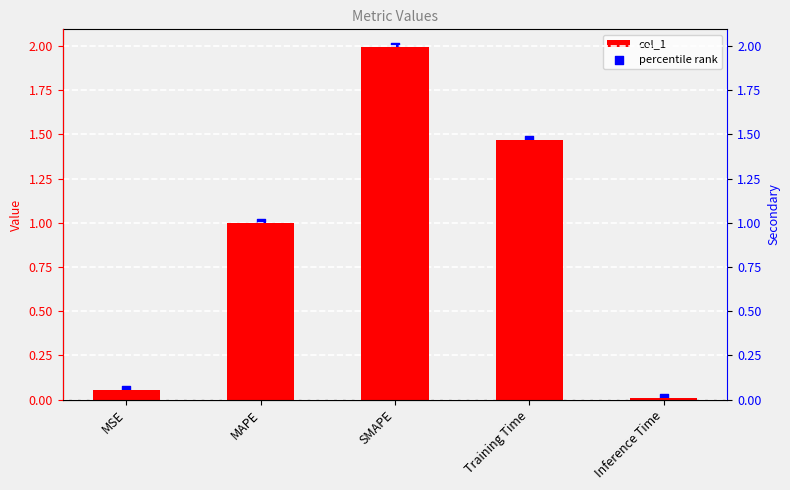

At which category is the sum across all series the highest?

SMAPE